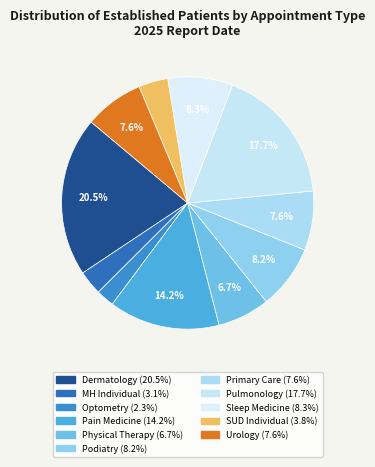

Which slice is the largest?

DERMATOLOGY